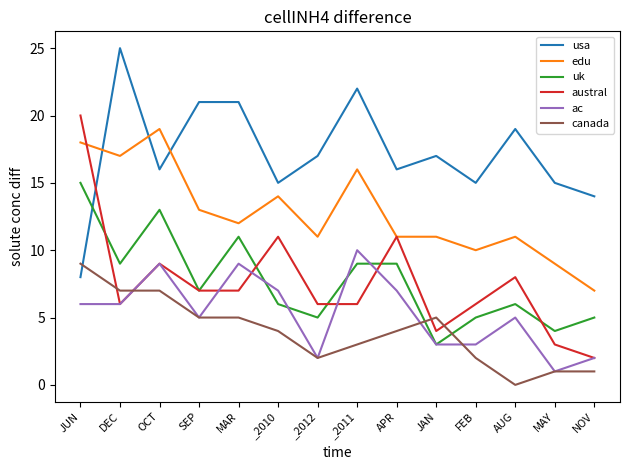

Which series has the largest total across all categories?

usa